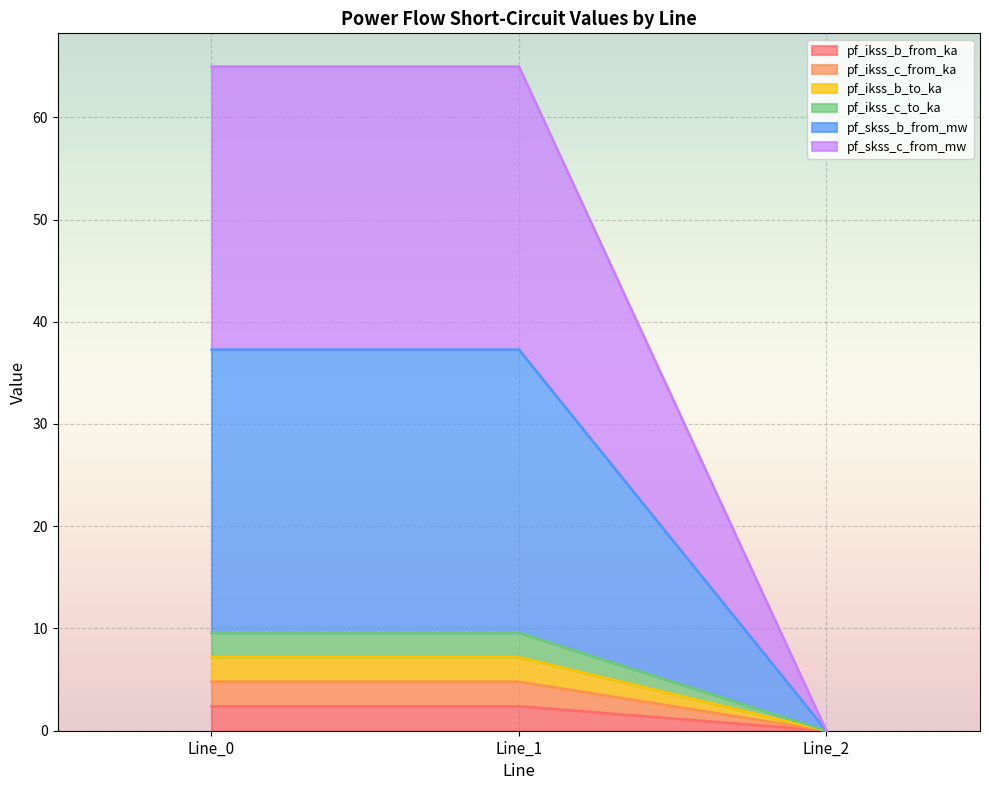

What is the greatest value displayed?

65.0